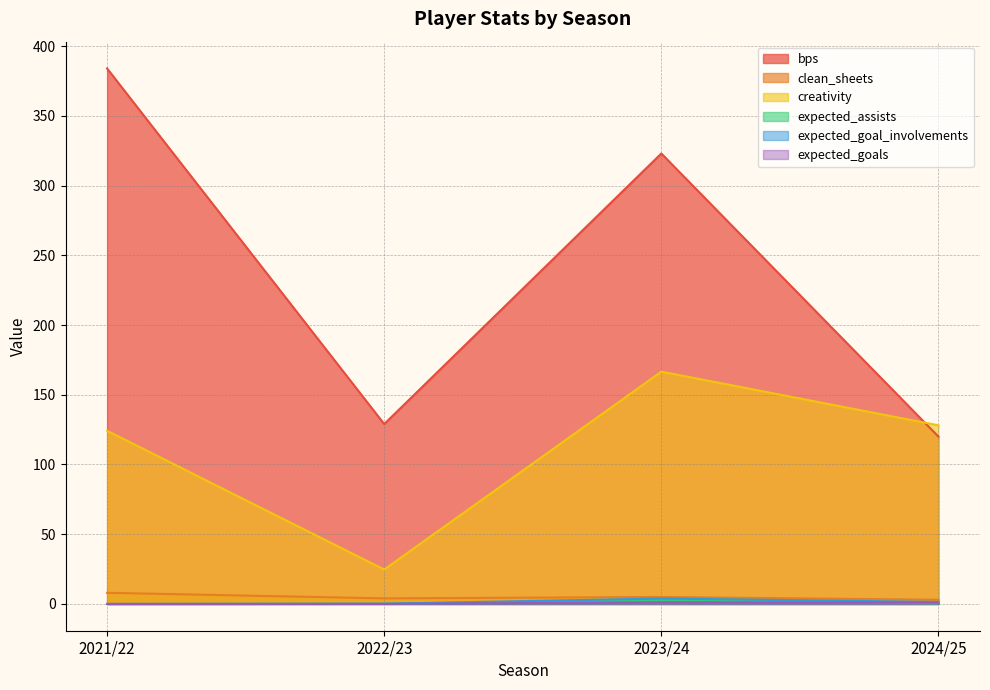

At which category does clean_sheets reach its first local valley?

2022/23